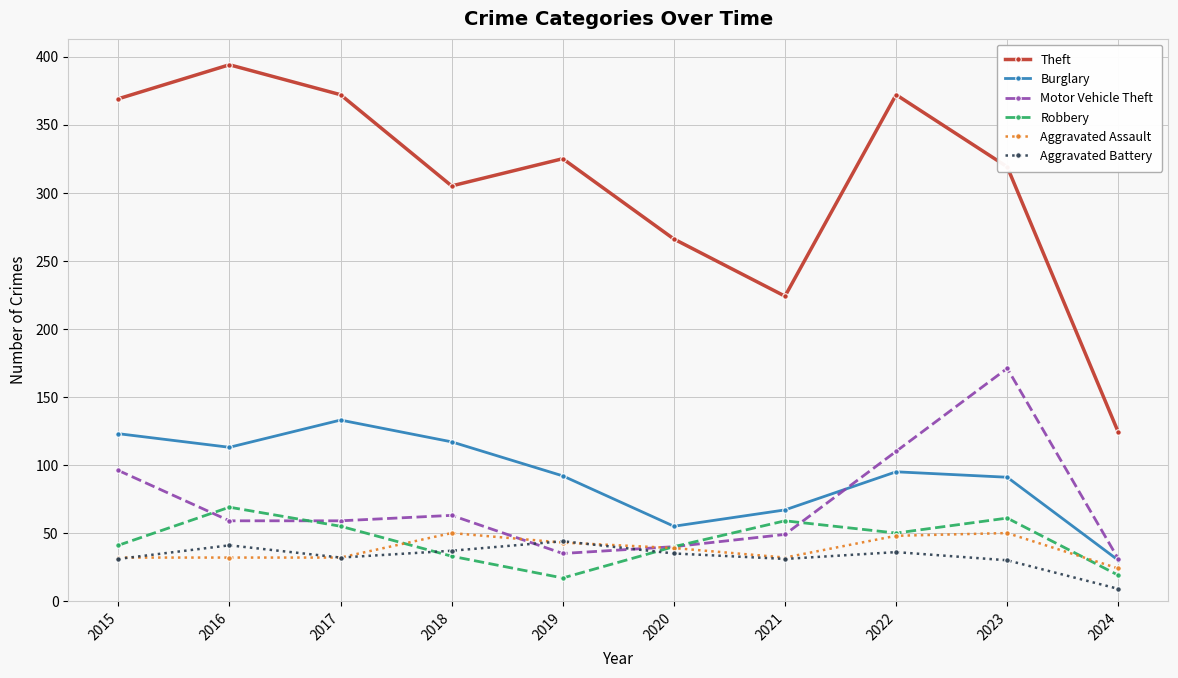

Which series has the largest total across all categories?

Theft